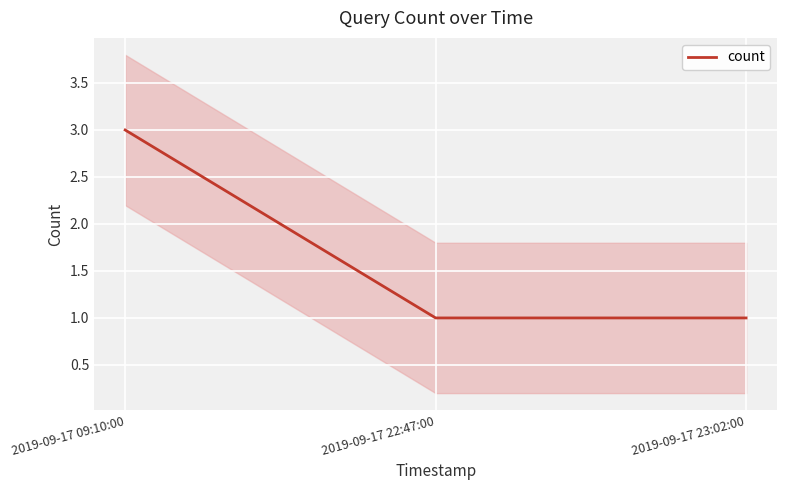

How many data points does each series have?

3